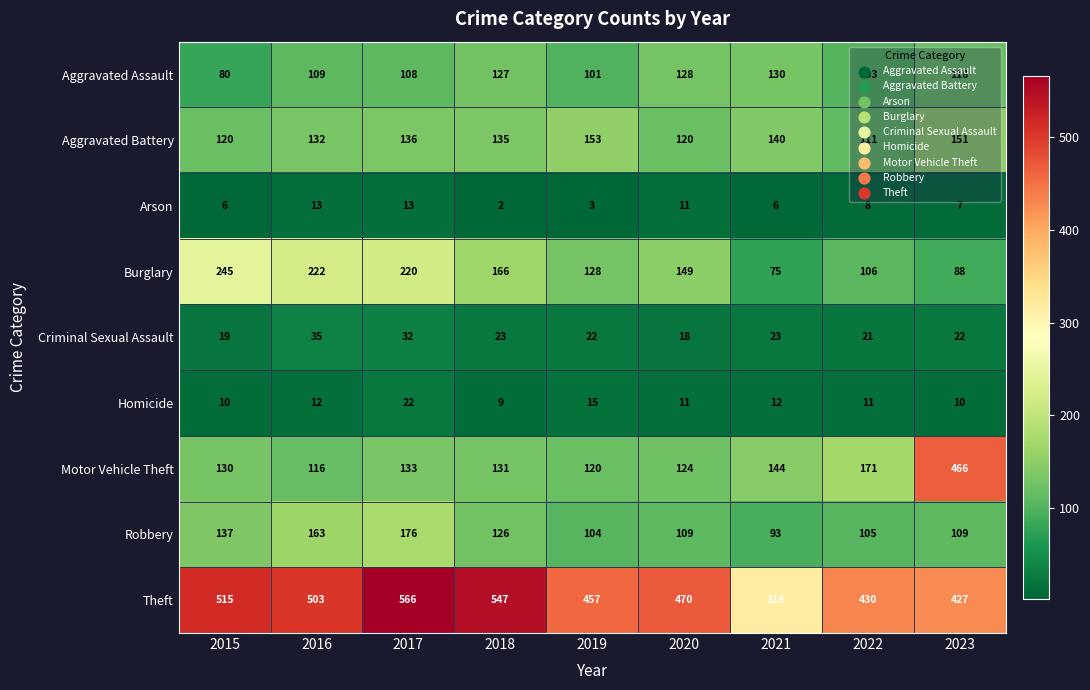

At which label is Aggravated Assault closest to 105?

2022